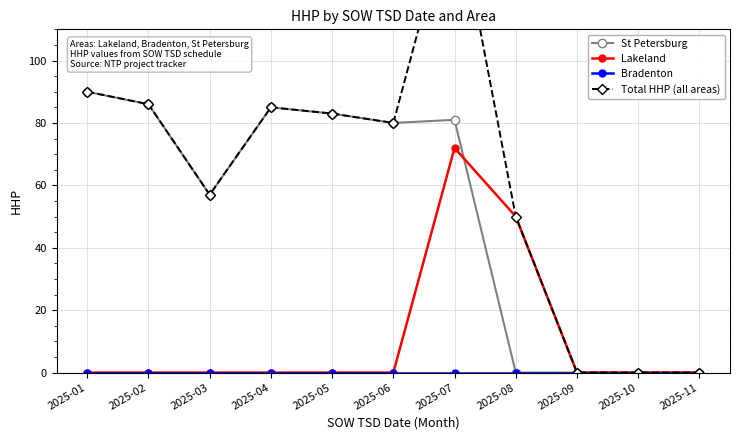

At how many categories does at least one series exceed 87?

2